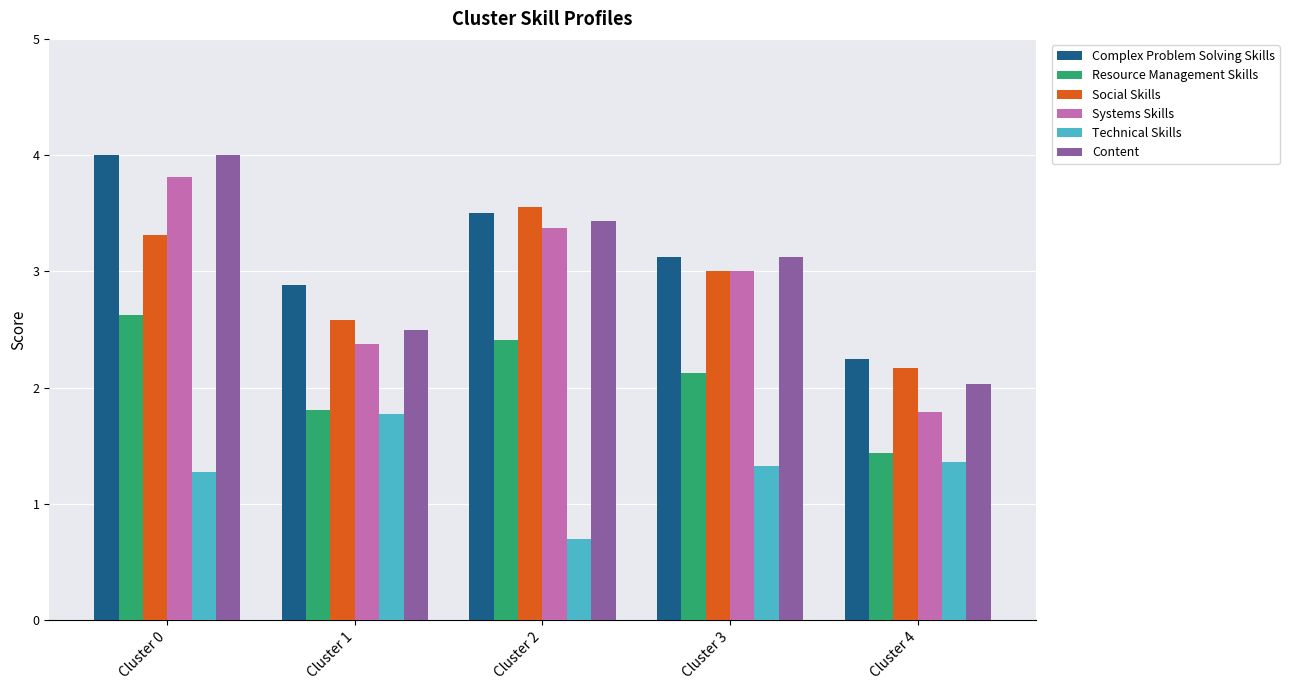

What is the value of the Resource Management Skills bar at the 2nd from the left?

1.8